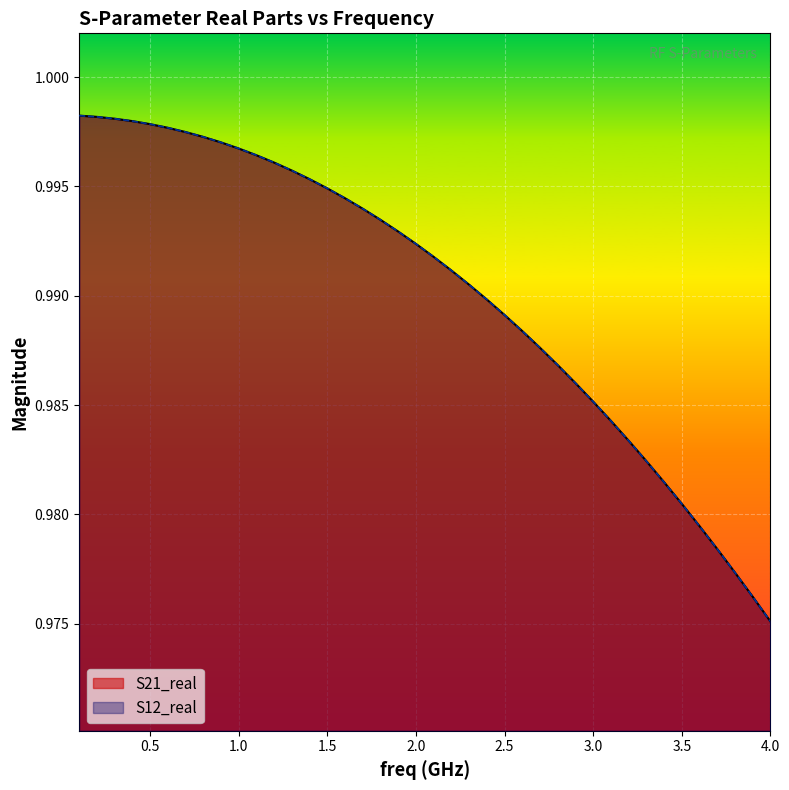

List the series in order of their peak value, highest first.

S21_real, S12_real